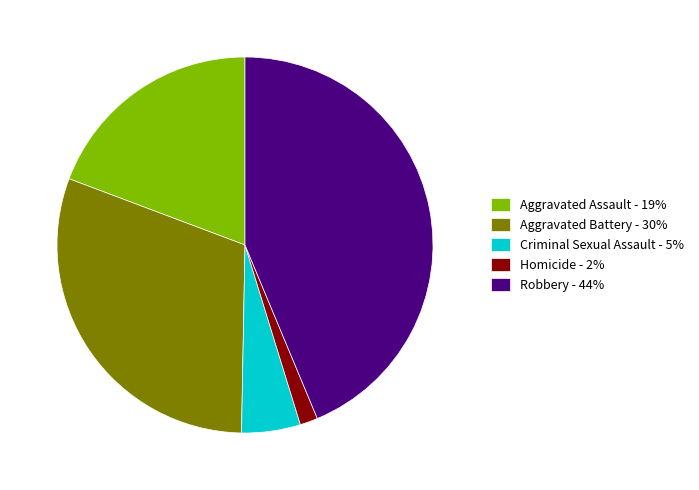

Which has a higher value, Robbery - 44% or Aggravated Battery - 30%?

Robbery - 44%